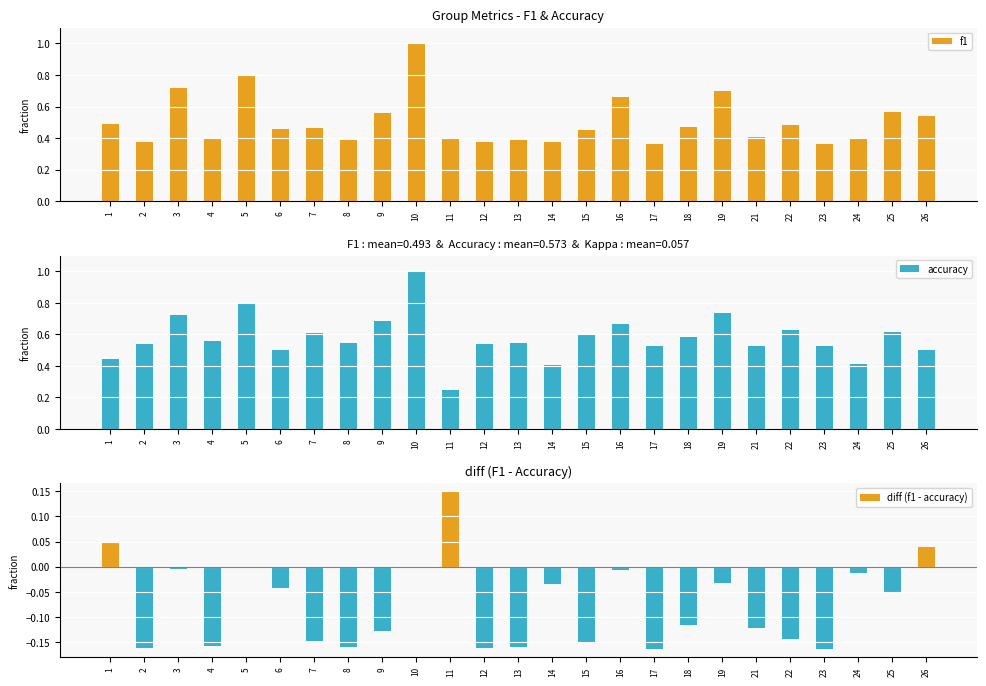

What is the maximum value for diff (f1 - accuracy)?

0.2